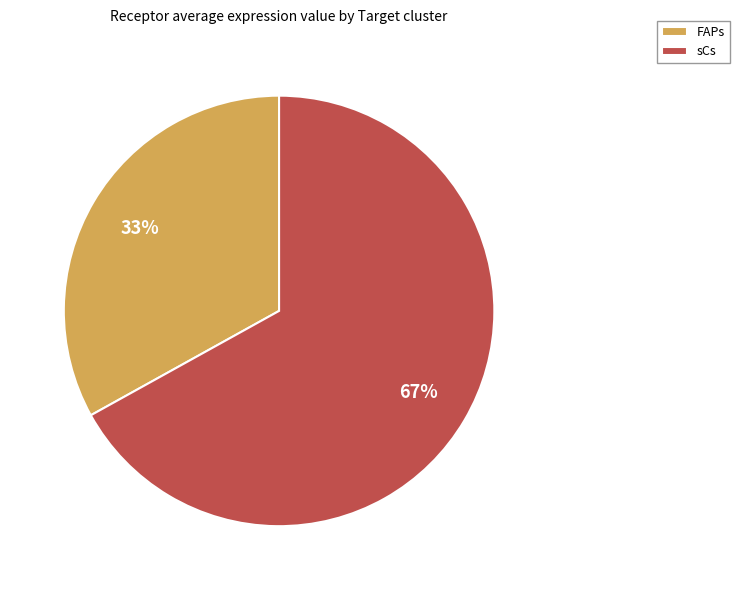

Is the sum of FAPs and sCs greater than half?

Yes